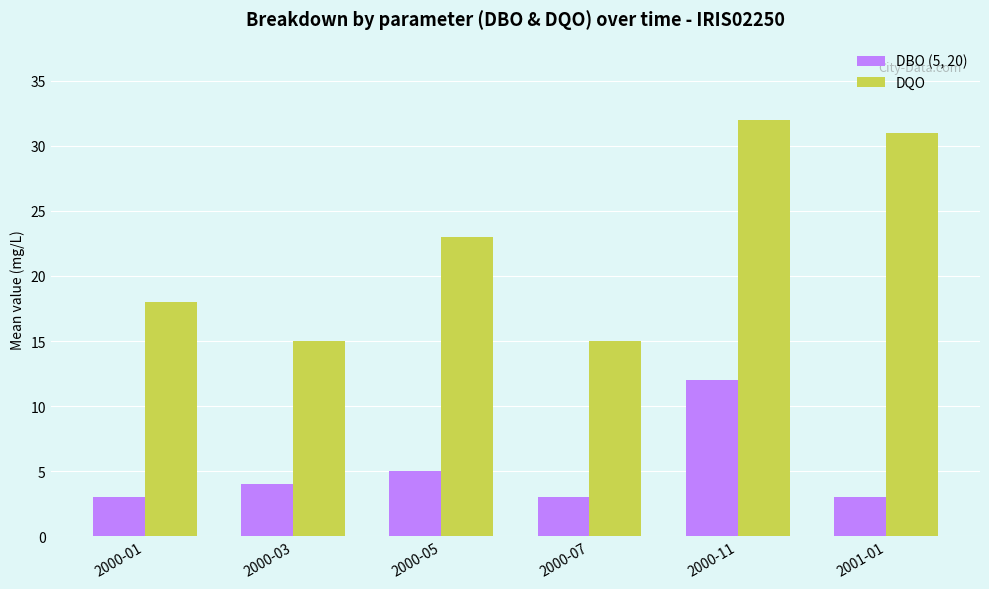

What value does the DQO series have at 2000-01, to the nearest 10?

20